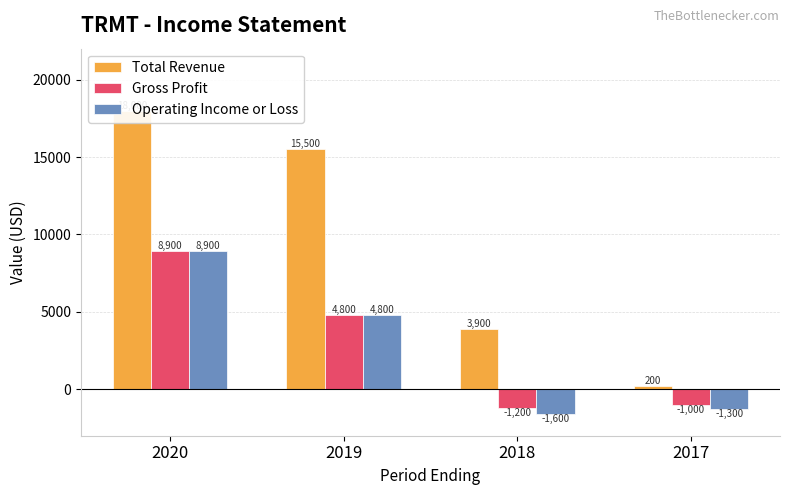

Is the value of Gross Profit at 2019 greater than the value of Total Revenue at 2020?

No